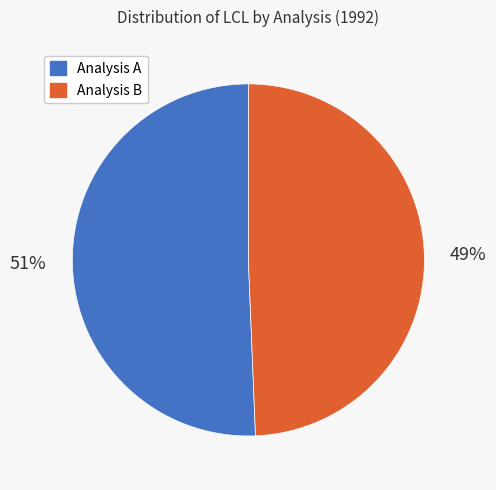

Which category has the smallest portion of the pie?

Analysis B